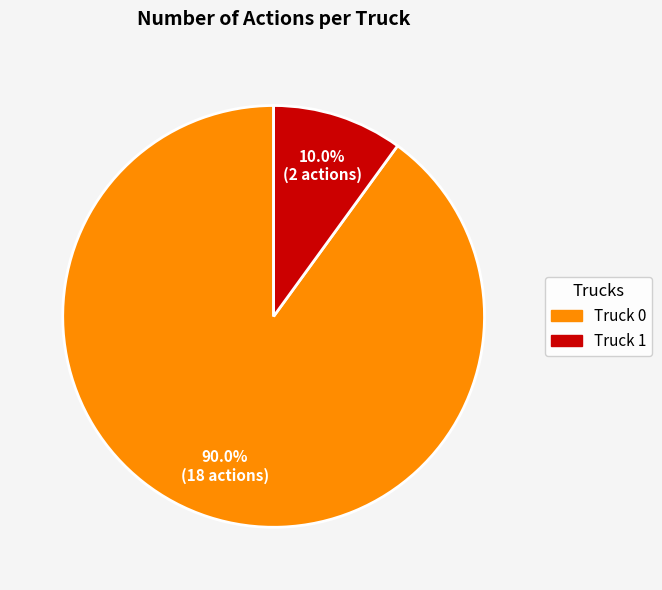

Which slice is the smallest?

Truck 1